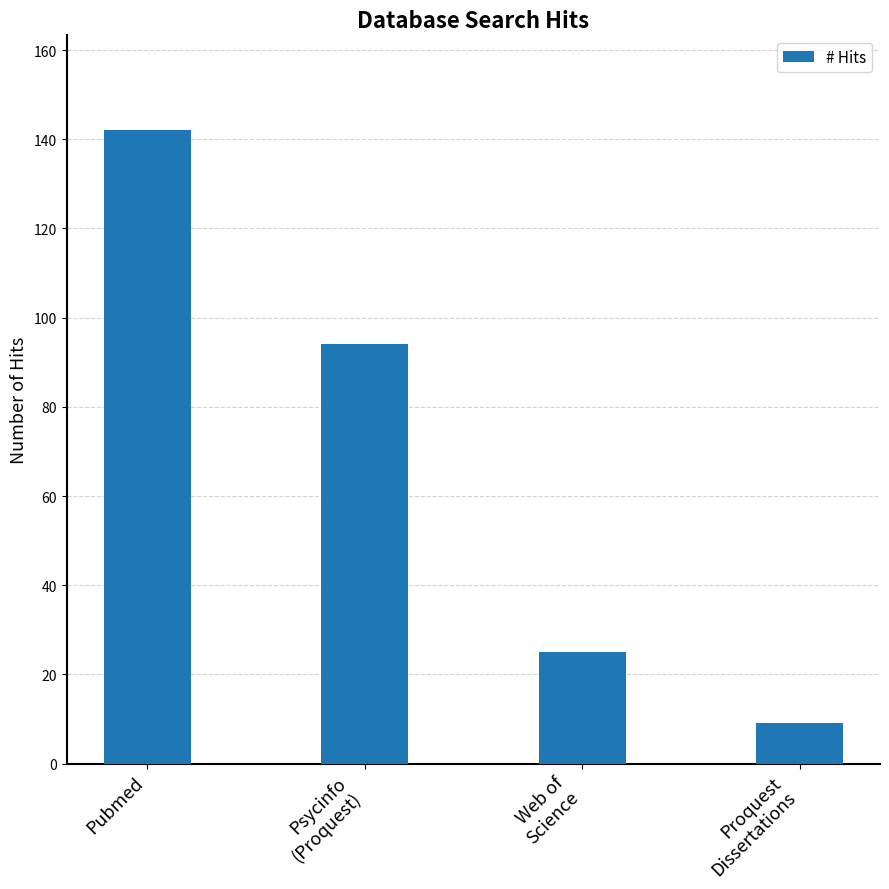

Where is the data nearest to the value 75?

Psycinfo
(Proquest)